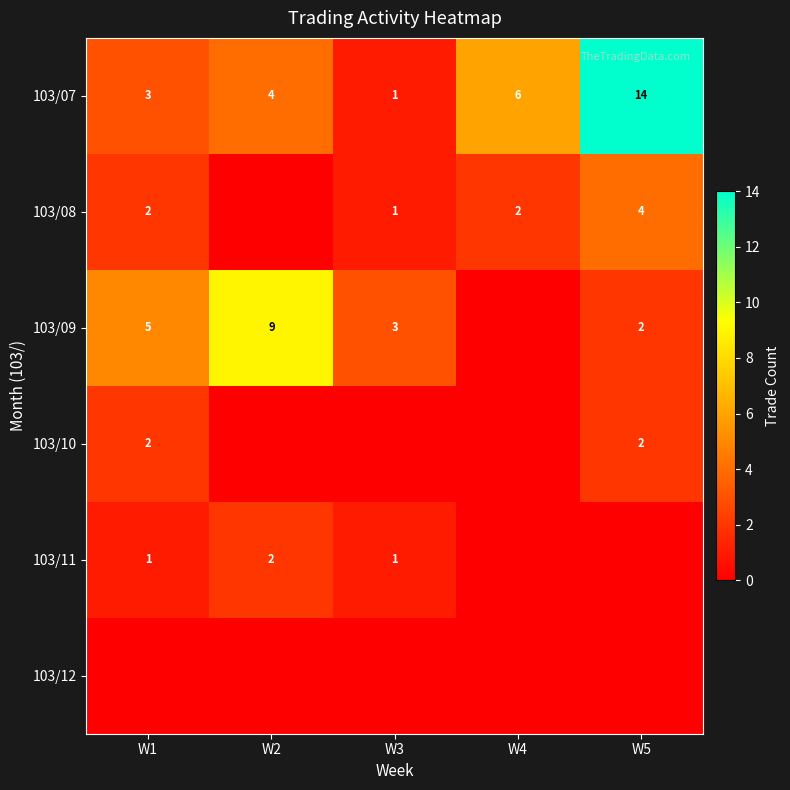

Which has a higher value, W5 or W4?

W5